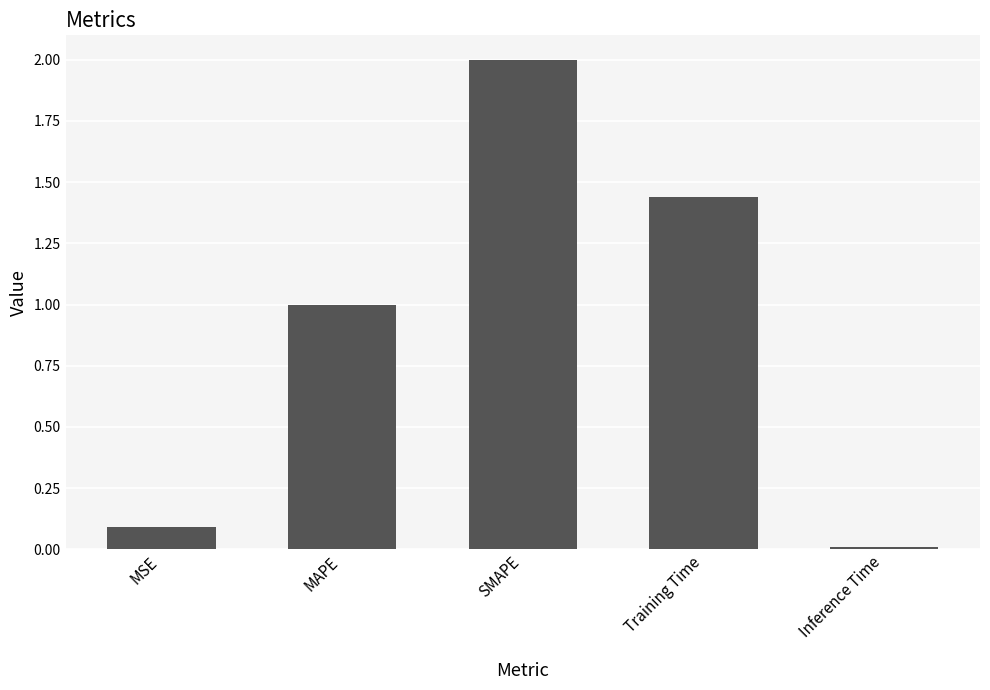

Which label corresponds to the smallest value in the chart?

Inference Time